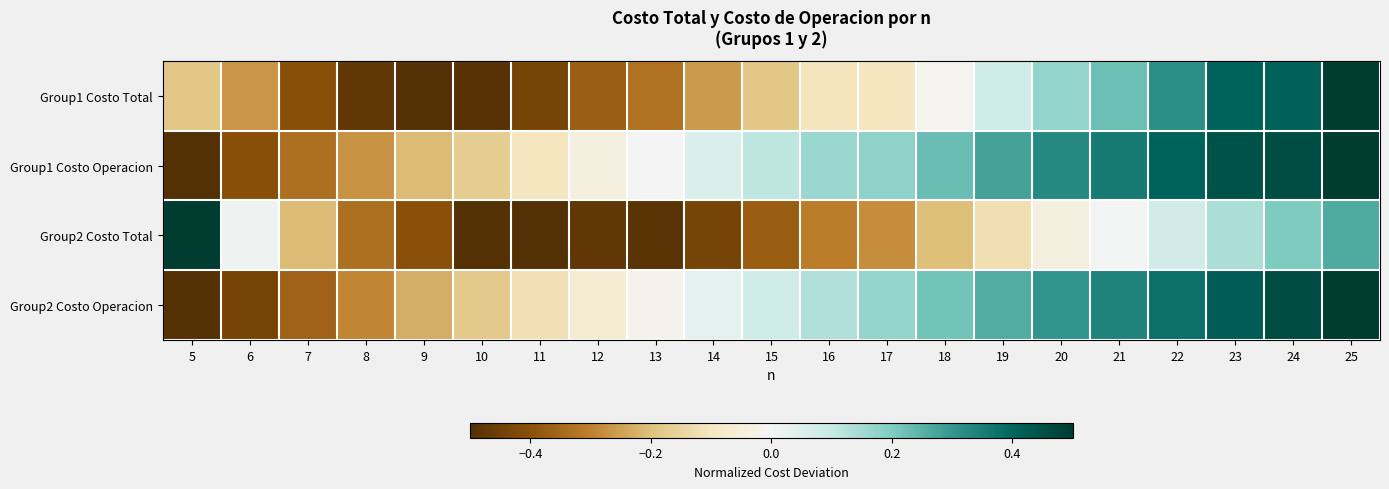

Which series changed the most between 16 and 21?

Group1 Costo Total